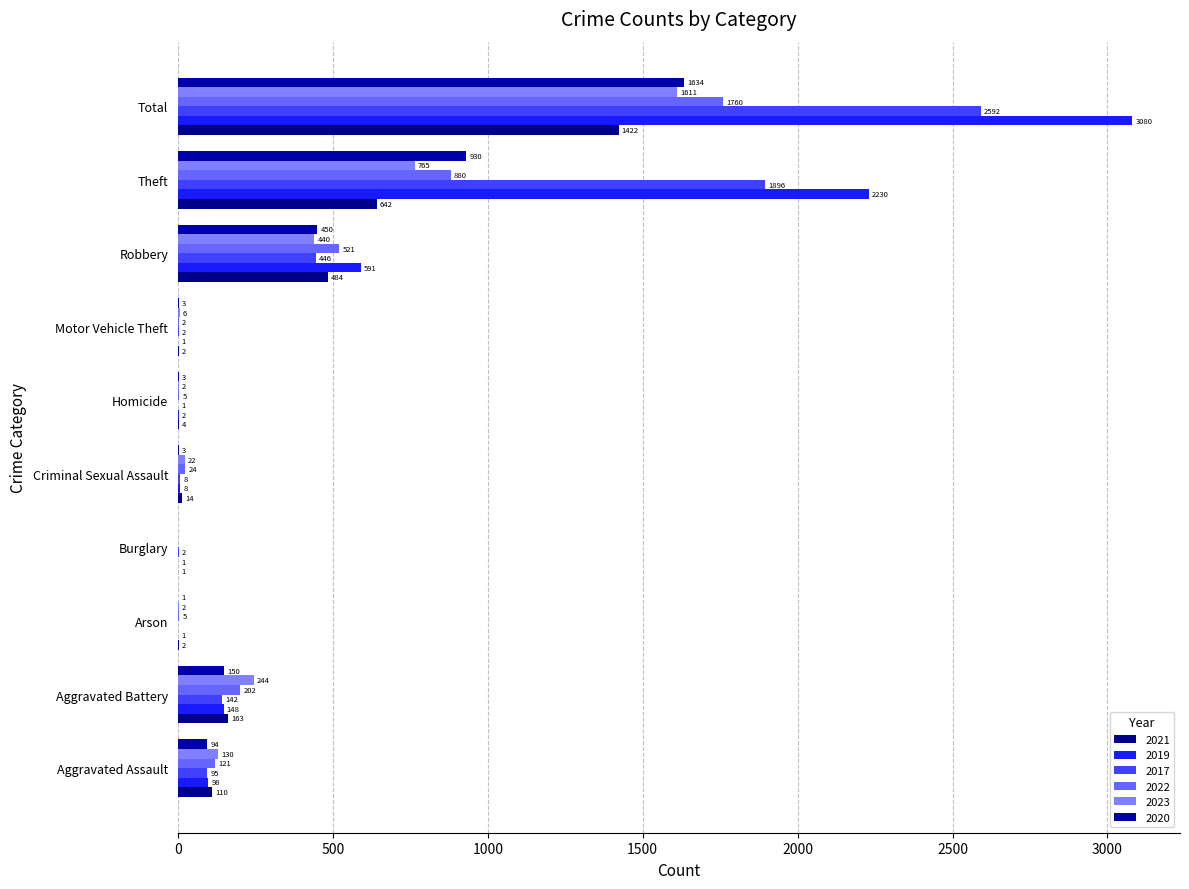

How many values in 2023 are above zero?

9